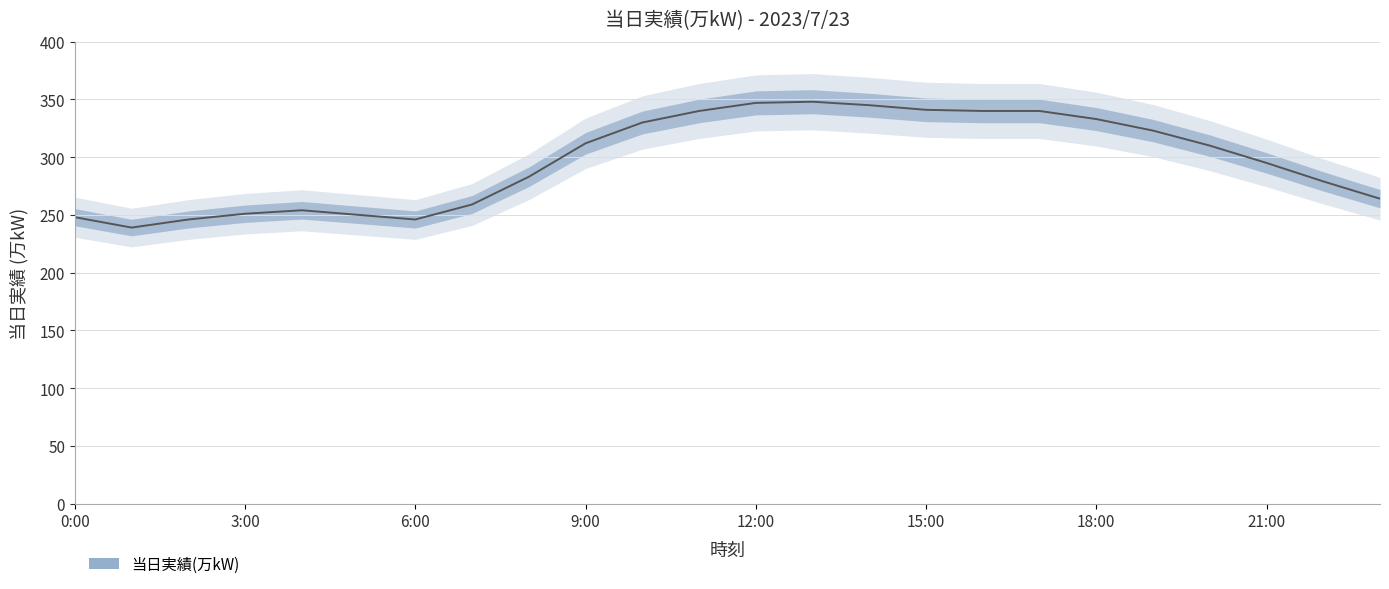

Reading left to right, what are all the values shown in this chart?

0:00=248	1:00=239	2:00=246	3:00=251	4:00=254	5:00=250	6:00=246	7:00=259	8:00=283	9:00=312	10:00=330	11:00=340	12:00=347	13:00=348	14:00=345	15:00=341	16:00=340	17:00=340	18:00=333	19:00=323	20:00=310	21:00=295	22:00=279	23:00=264